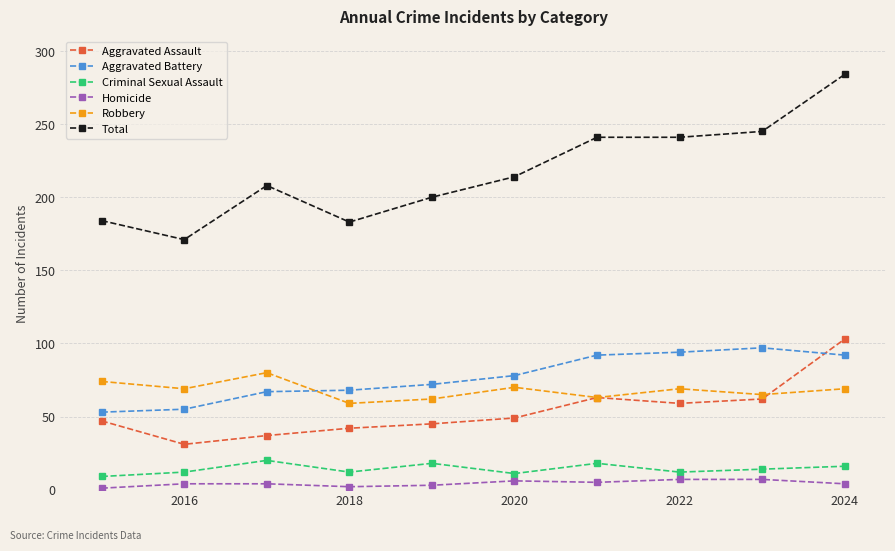

True or false: Total has more than 2 interior local peaks.

False